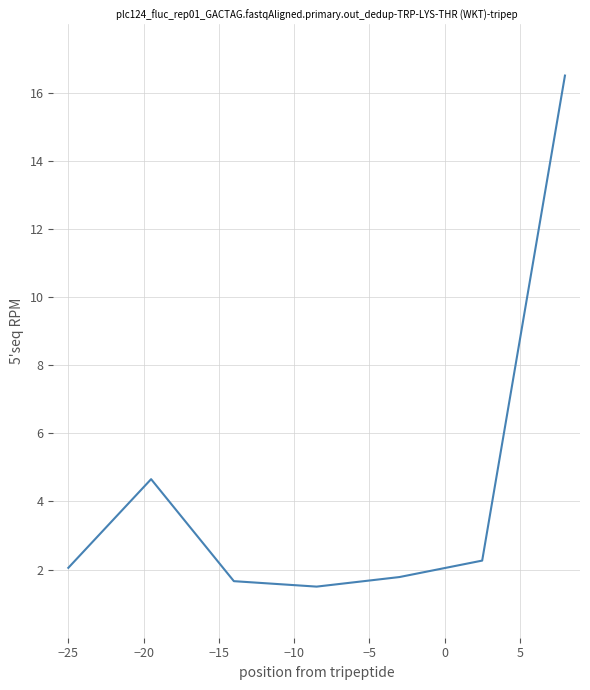

What is the average value?

4.3